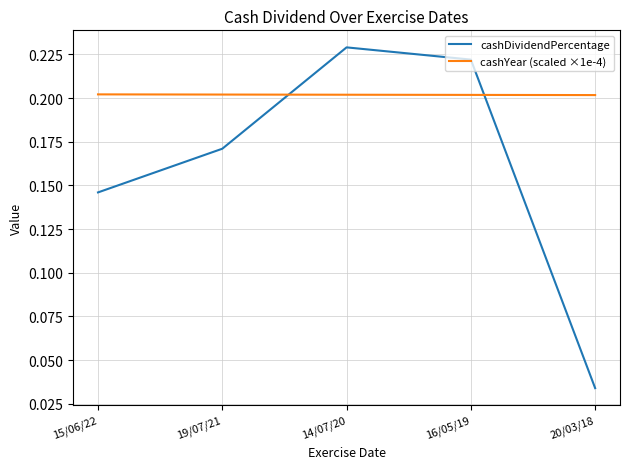

Which series has the largest range (max minus min)?

cashDividendPercentage